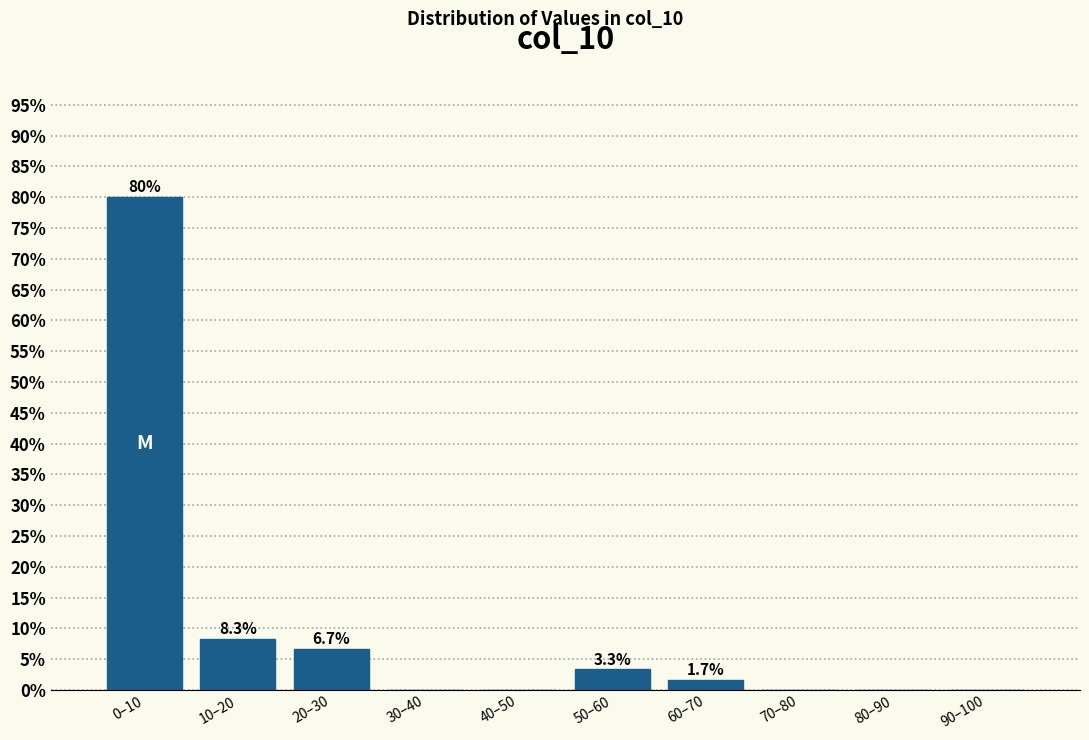

Reading left to right, extract all data points from this chart.

0–10=80.0	10–20=8.3	20–30=6.7	30–40=0.0	40–50=0.0	50–60=3.3	60–70=1.7	70–80=0.0	80–90=0.0	90–100=0.0